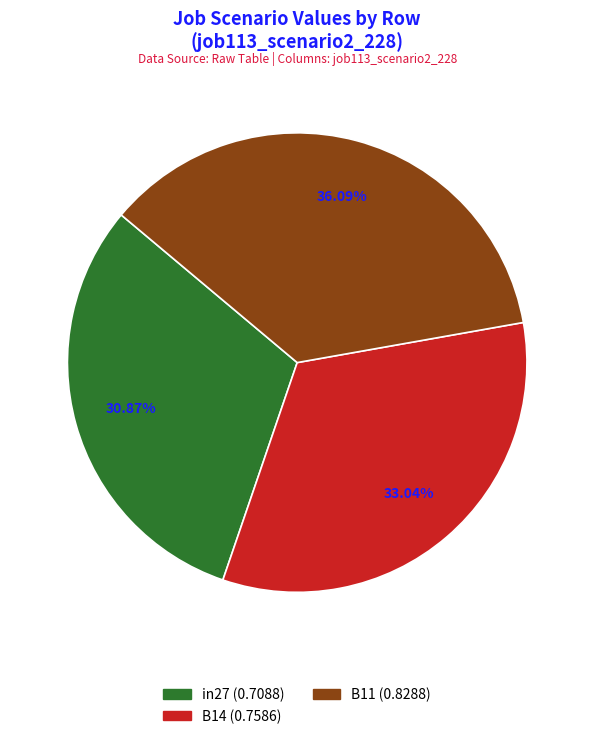

What portion of the pie excludes in27?

69.1%